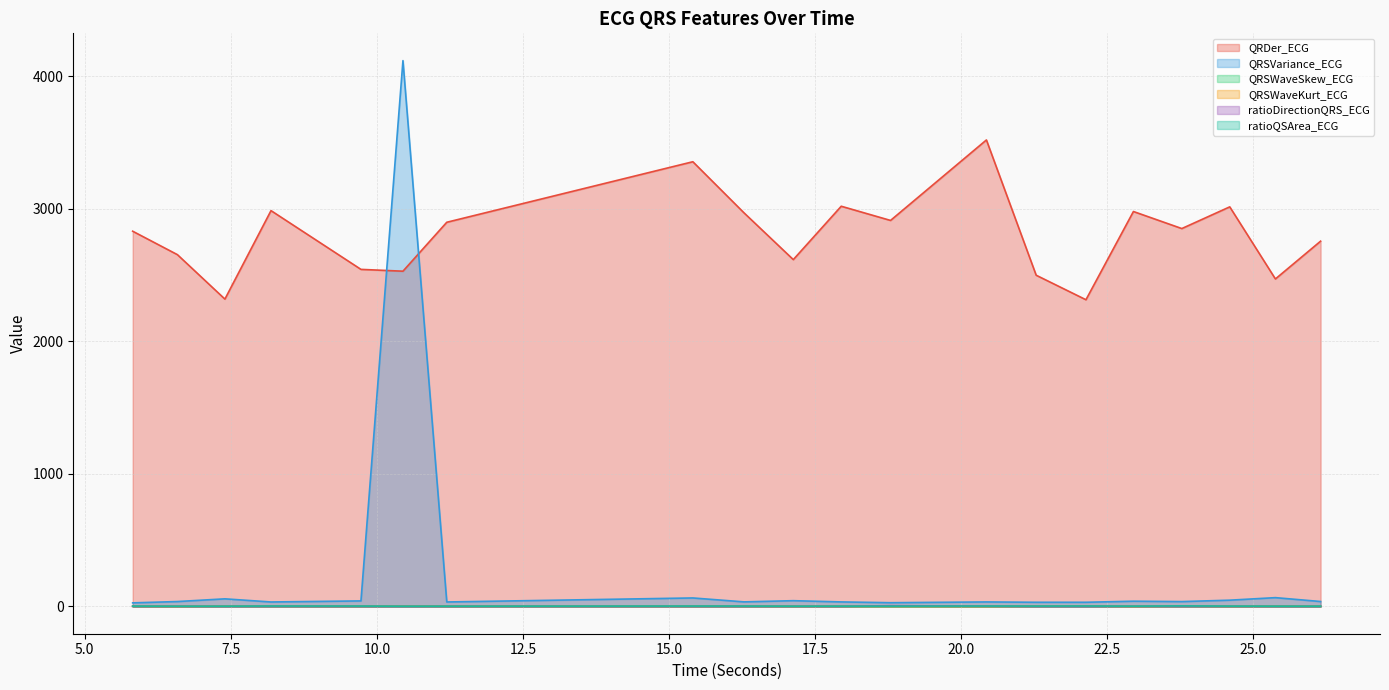

Reading left to right, transcribe all the data shown in this chart.

QRDer_ECG: 2829.8	2653.0	2317.9	2985.1	2542.0	2528.3	2897.3	3353.8	2968.5	2615.7	3018.2	2911.1	3518.1	2497.8	2313.0	2978.4	2849.9	3013.5	2469.8	2754.8
QRSVariance_ECG: 26.9	36.9	57.2	33.6	41.7	4116.4	33.7	63.9	34.3	43.4	34.1	28.1	33.9	31.3	31.4	39.5	36.5	47.2	66.3	37.1
QRSWaveSkew_ECG: 1.6	1.3	1.6	1.6	1.4	1.6	1.6	1.5	1.6	1.4	1.6	1.6	1.3	1.7	1.8	1.2	1.6	1.3	1.6	1.6
QRSWaveKurt_ECG: 1.1	0.1	1.2	1.1	0.8	1.4	1.0	0.7	1.0	0.6	1.0	1.0	0.3	1.4	1.8	0.0	1.1	0.3	1.0	1.2
ratioDirectionQRS_ECG: 0.5	0.4	0.1	0.3	0.2	0.1	0.3	0.1	0.3	0.3	0.3	5.8	2.0	0.2	0.2	0.6	0.3	0.3	0.2	0.3
ratioQSArea_ECG: 2.6	1.4	1.8	3.0	2.6	1.6	1.8	2.7	2.6	1.7	2.1	2.3	3.0	2.7	3.3	2.0	4.0	2.3	1.9	1.8